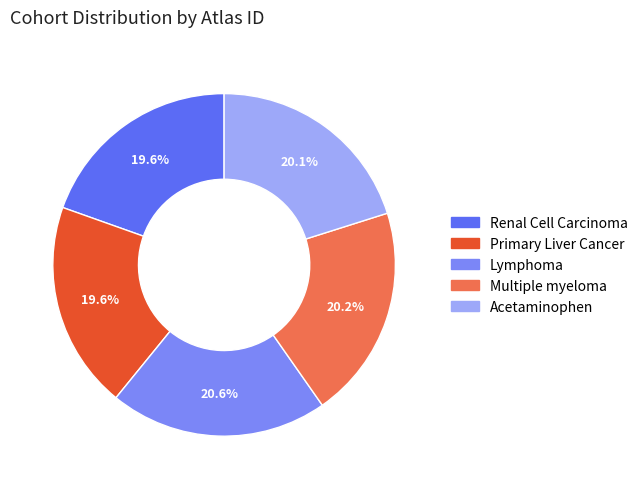

How much of the chart is everything except Acetaminophen?

79.9%